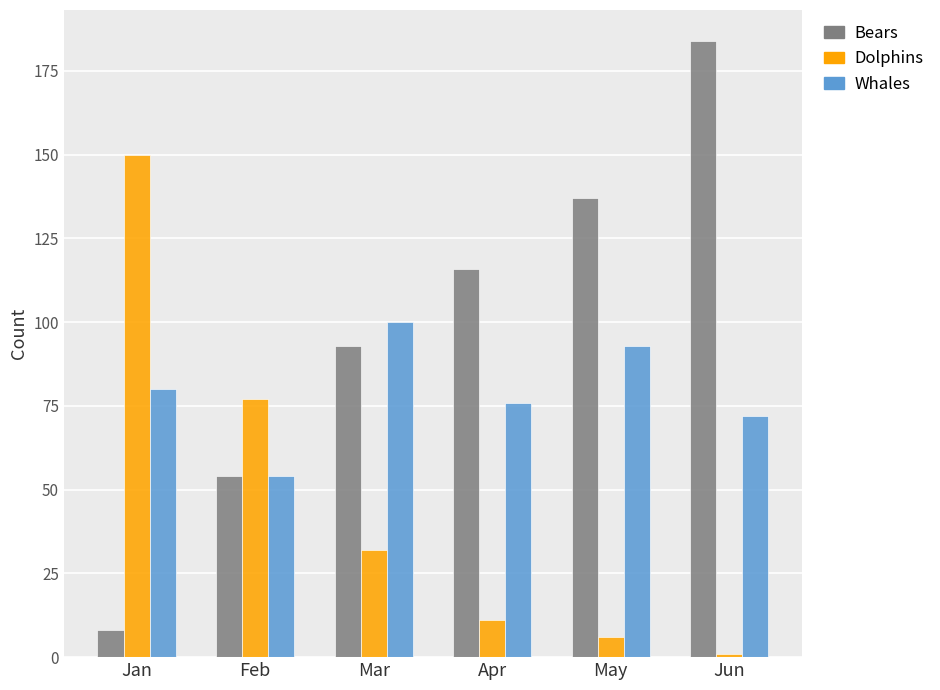

Reading left to right, extract all data points from this chart.

Bears: Jan=8	Feb=54	Mar=93	Apr=116	May=137	Jun=184
Dolphins: Jan=150	Feb=77	Mar=32	Apr=11	May=6	Jun=1
Whales: Jan=80	Feb=54	Mar=100	Apr=76	May=93	Jun=72